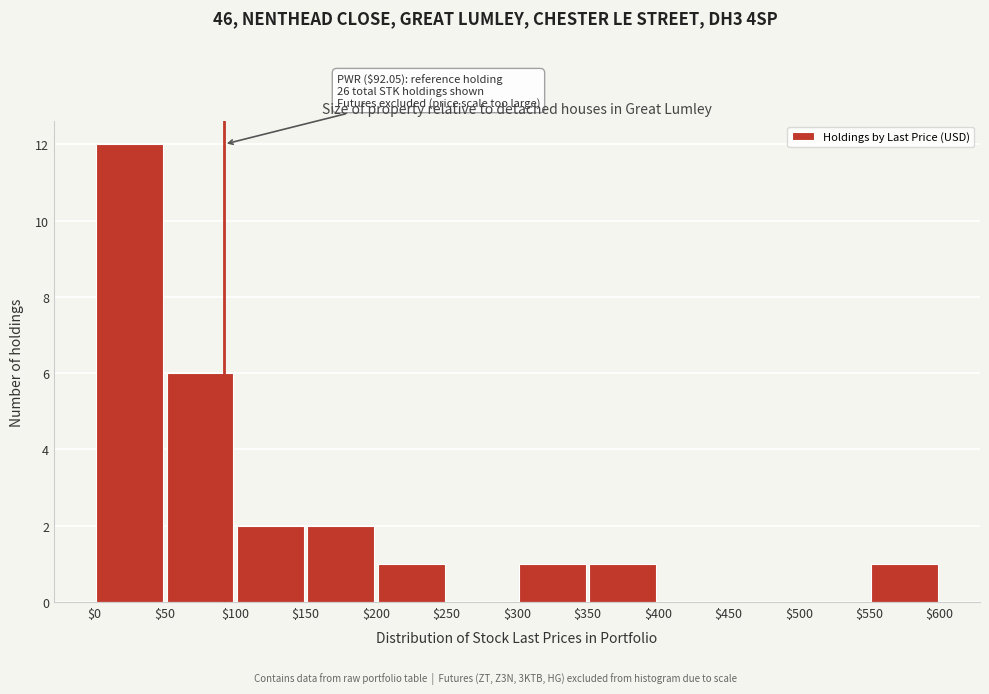

Which range on the x-axis has the tallest bar?

$0 to $50